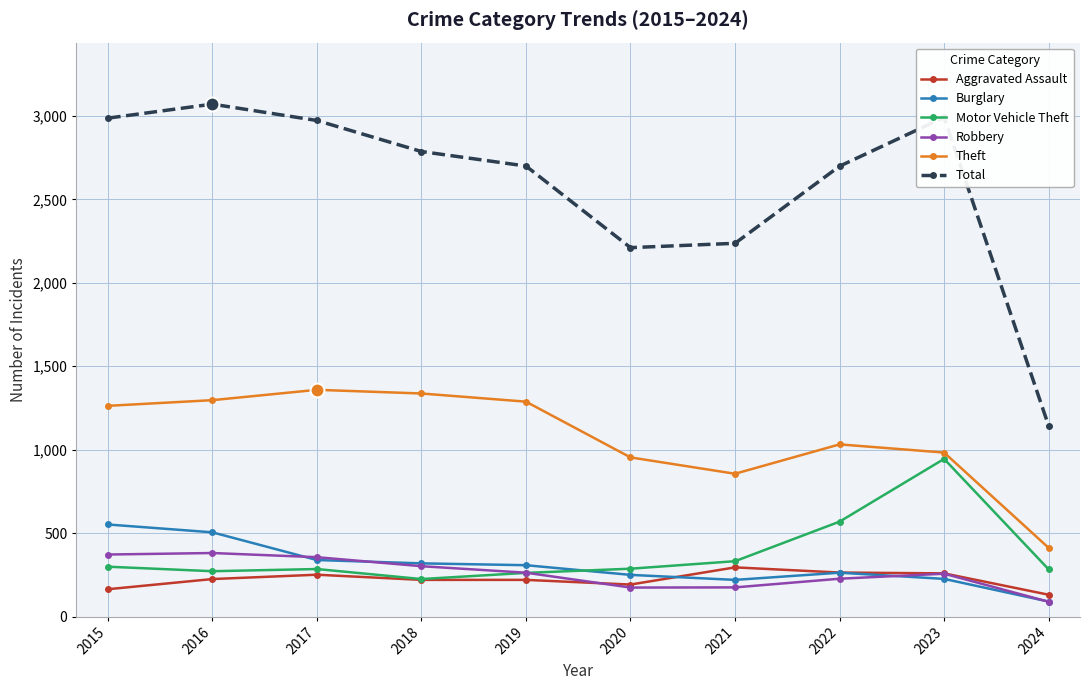

At which category does Total reach its first local peak?

2016